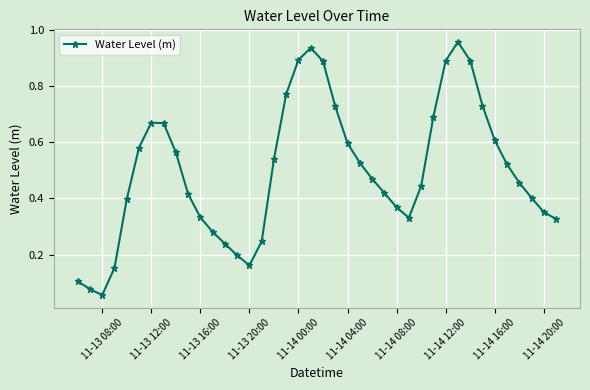

How many lines are shown in the chart?

1